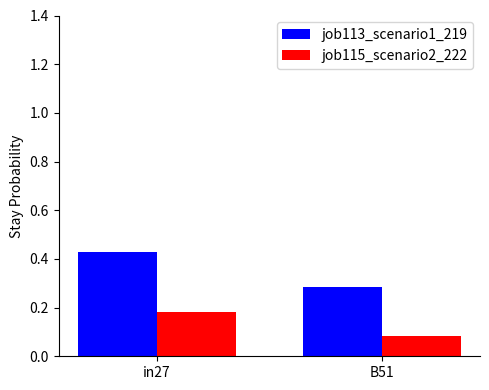

Which series changed the most between in27 and B51?

job113_scenario1_219